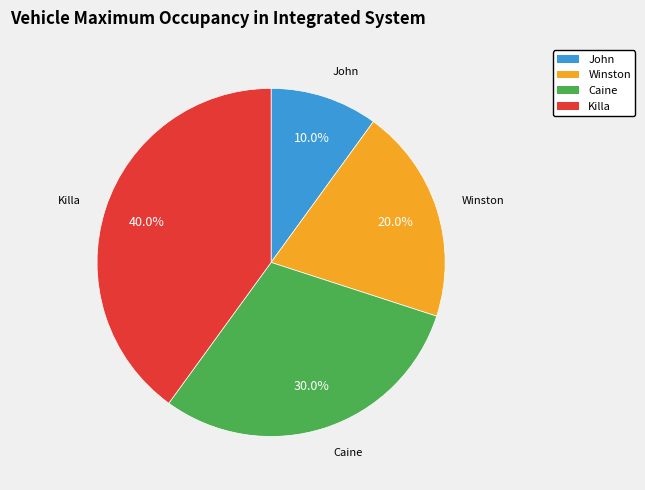

How many segments does this pie chart have?

4